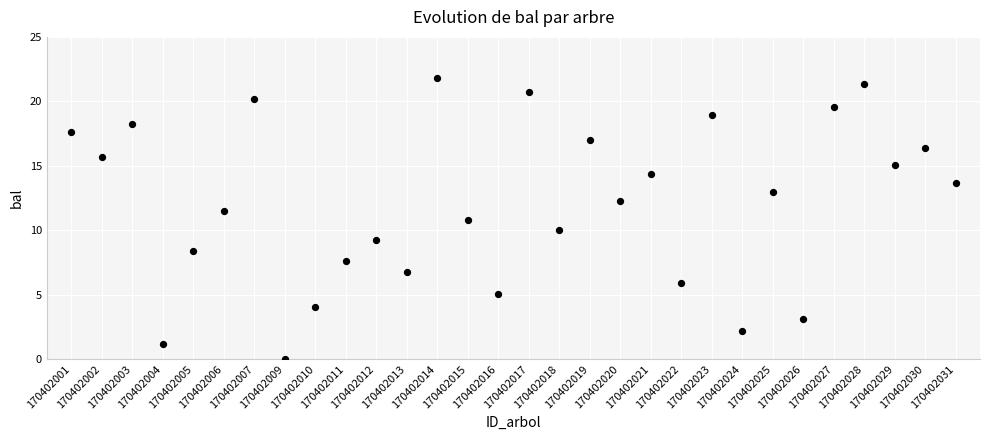

What is the range of Y values (max minus min)?

21.8